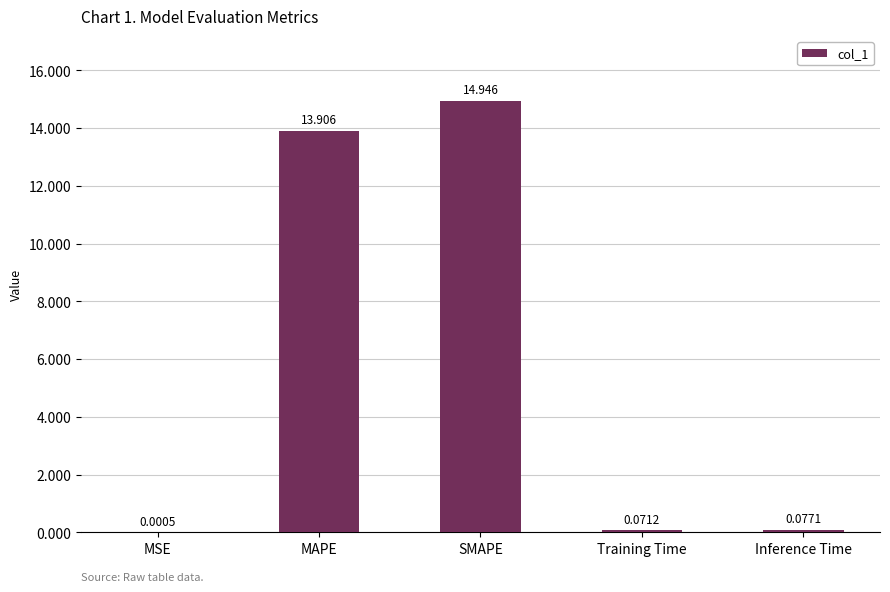

Which has a higher value, Inference Time or Training Time?

Inference Time